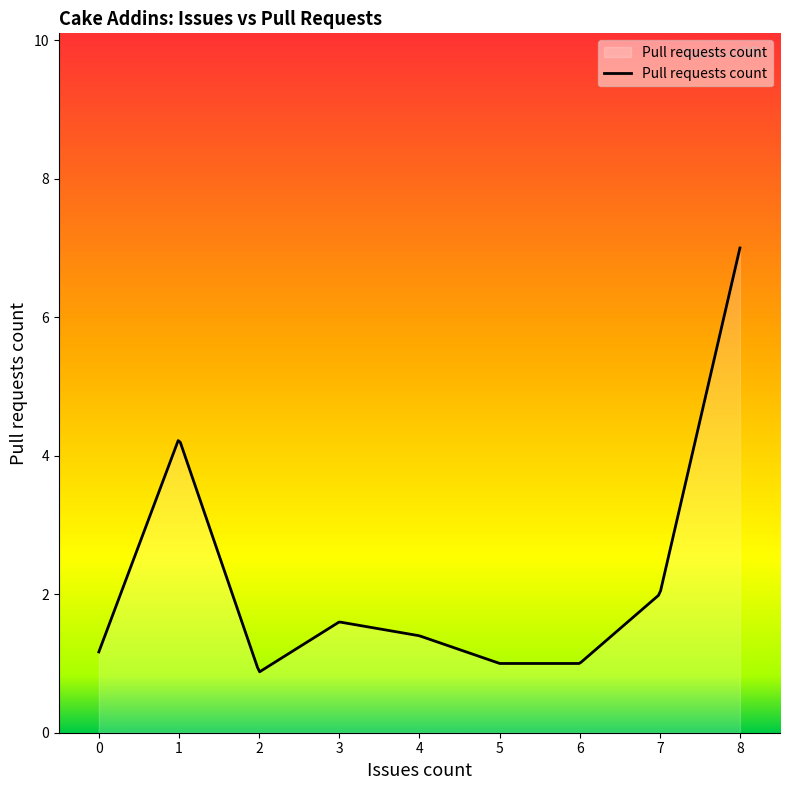

Does the chart display data point markers on the line(s)?

No